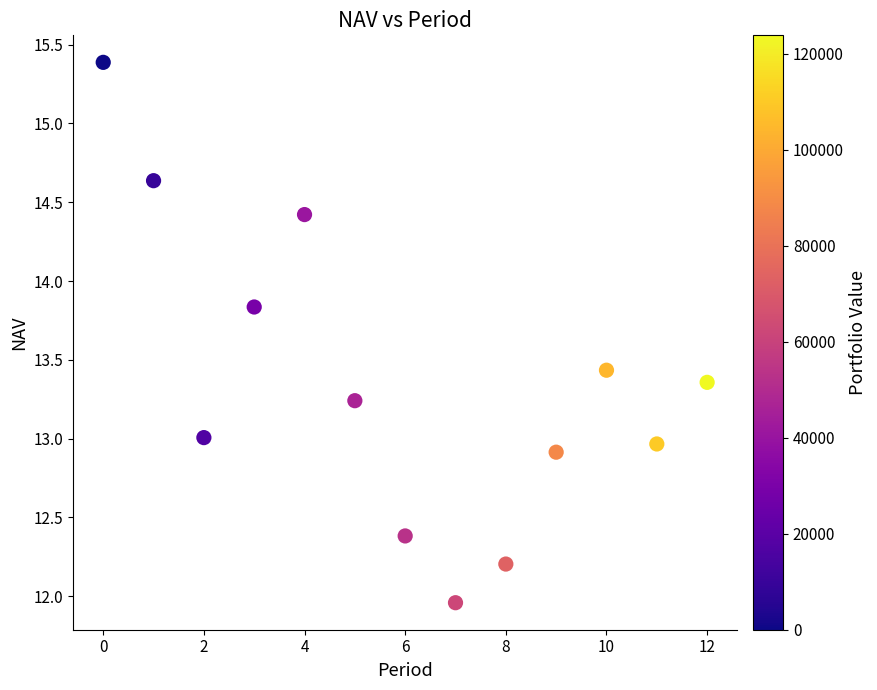

What is the range of Y values (max minus min)?

3.4